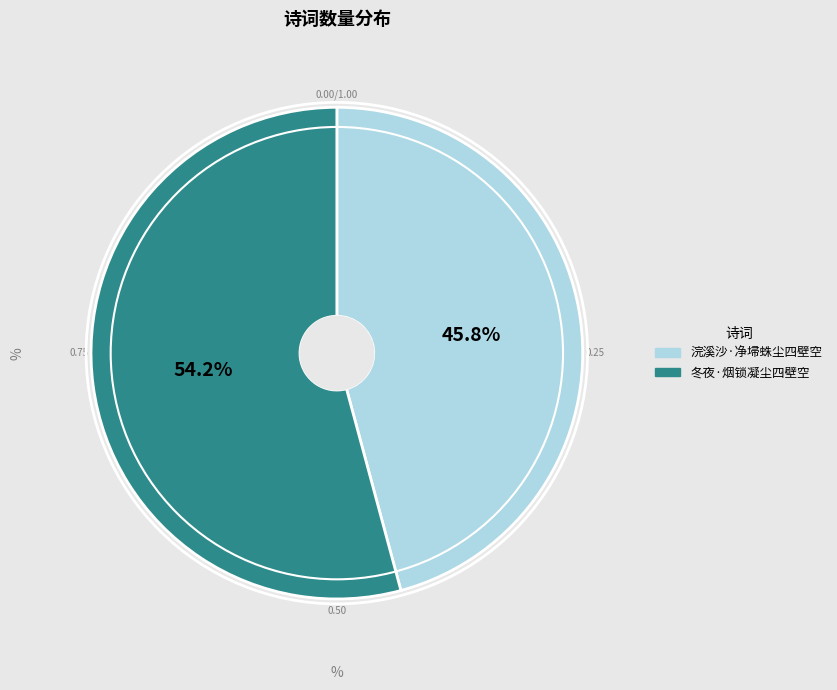

Is it true that 浣溪沙·净埽蛛尘四壁空 is 46% of the pie?

True